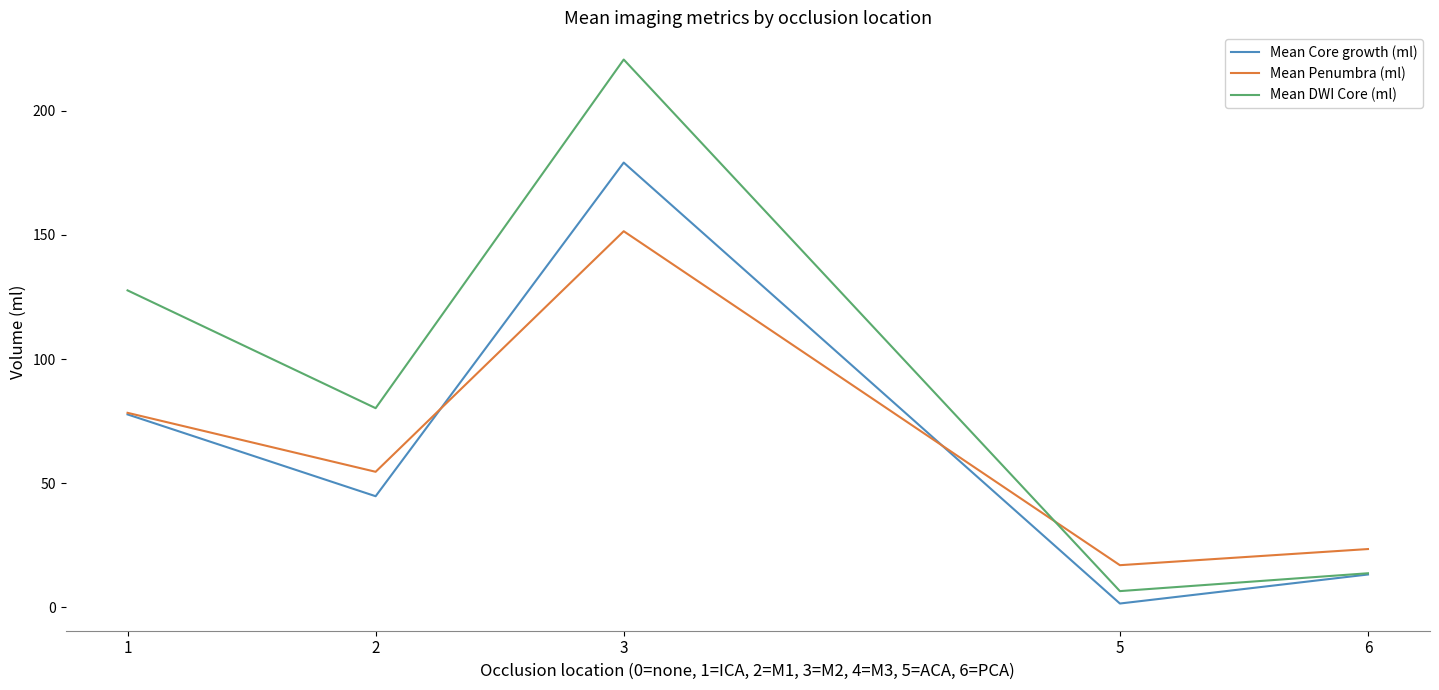

How many interior local peaks does the Mean Penumbra (ml) series have?

1